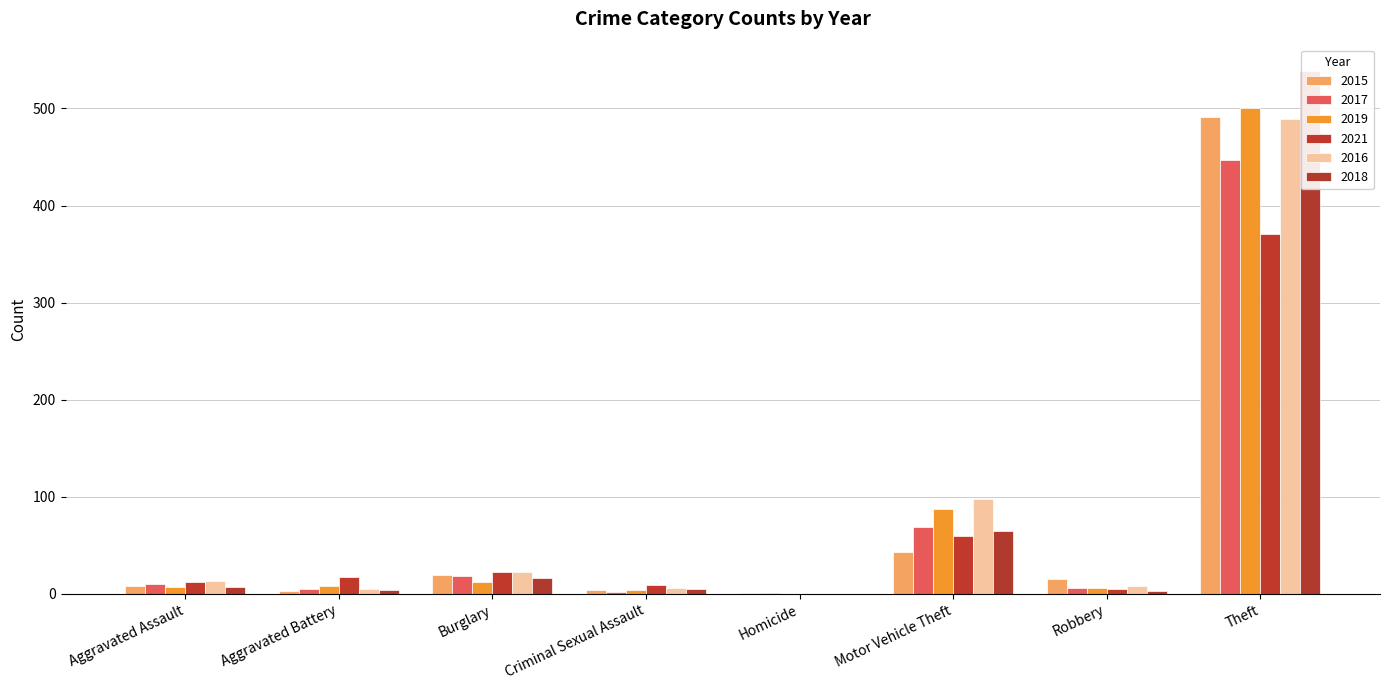

The value of 2021 at Aggravated Battery is 8. True or false?

False